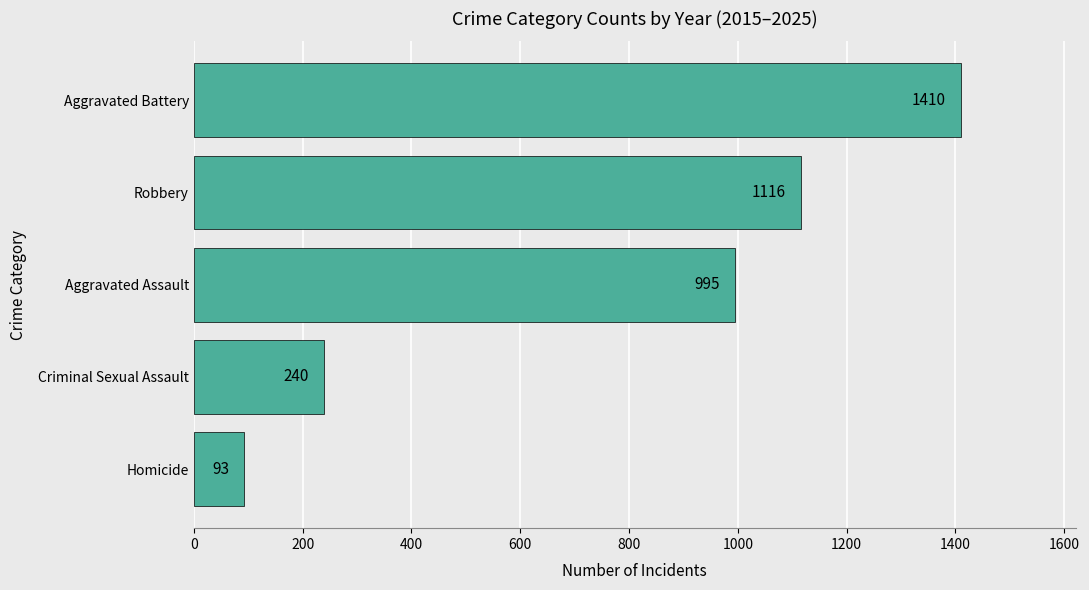

Is it true that the value at Aggravated Assault is 995?

True